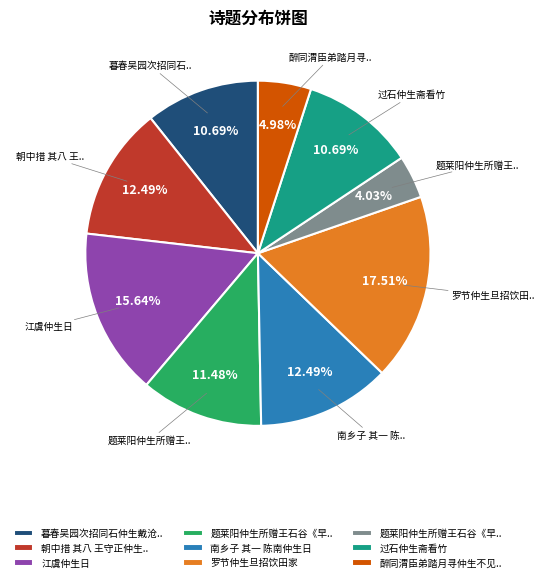

Is there a majority slice in this chart?

No